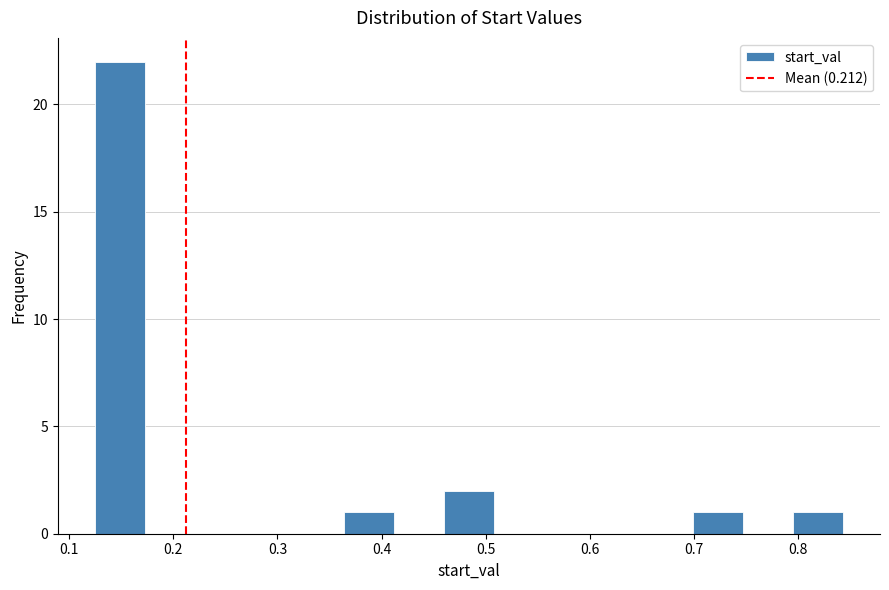

What is the height of the bar covering 0.70 to 0.75 on the x-axis? Neither the bar edges nor the heights are printed on the chart, so give them approximately, as read against the axes.

1